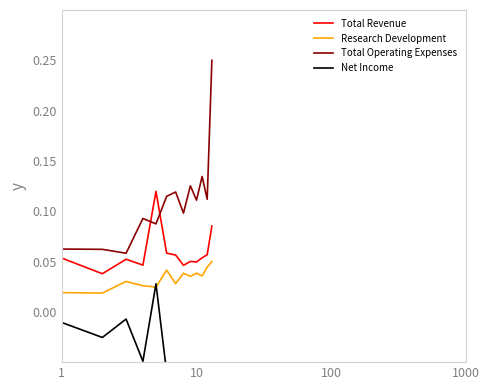

Reading left to right, transcribe all the data shown in this chart.

Total Revenue: 0.1	0.0	0.1	0.0	0.1	0.1	0.1	0.0	0.1	0.0	0.1	0.1	0.1
Research Development: 0.0	0.0	0.0	0.0	0.0	0.0	0.0	0.0	0.0	0.0	0.0	0.0	0.1
Total Operating Expenses: 0.1	0.1	0.1	0.1	0.1	0.1	0.1	0.1	0.1	0.1	0.1	0.1	0.2
Net Income: -0.0	-0.0	-0.0	-0.0	0.0	-0.1	-0.1	-0.1	-0.1	-0.1	-0.1	-0.1	-0.2